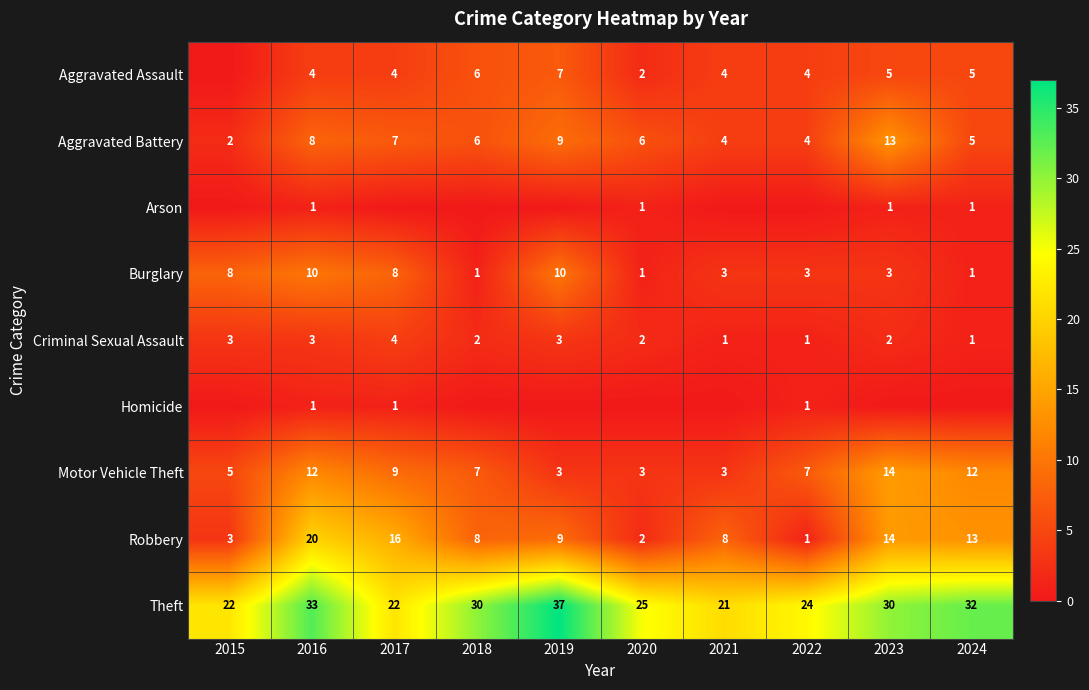

What is the spread (max minus min) of values at 2016?

32